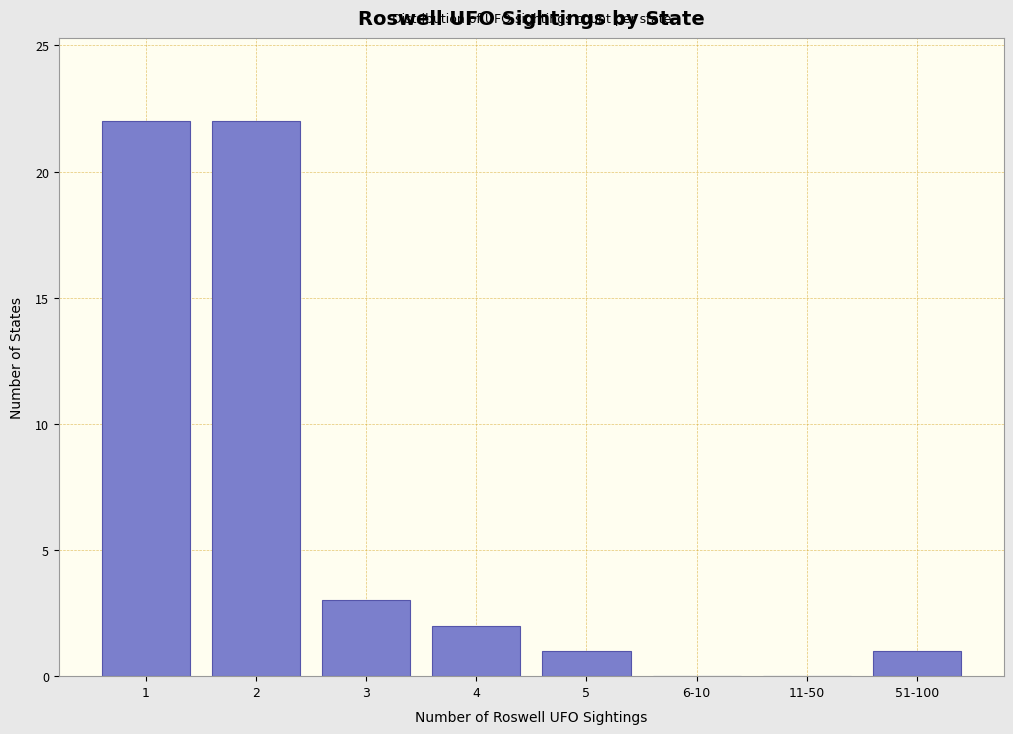

Reading left to right, extract all data points from this chart.

1=22	2=22	3=3	4=2	5=1	6-10=0	11-50=0	51-100=1